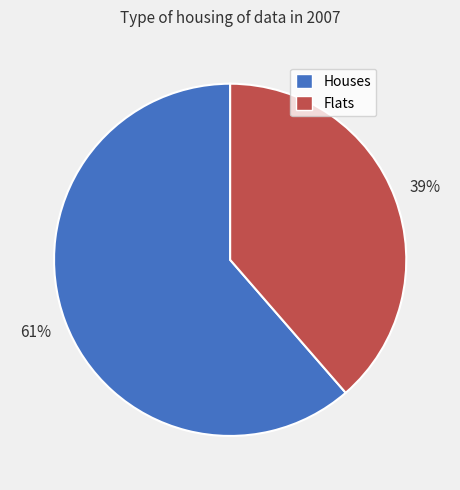

Is there a majority slice in this chart?

Yes